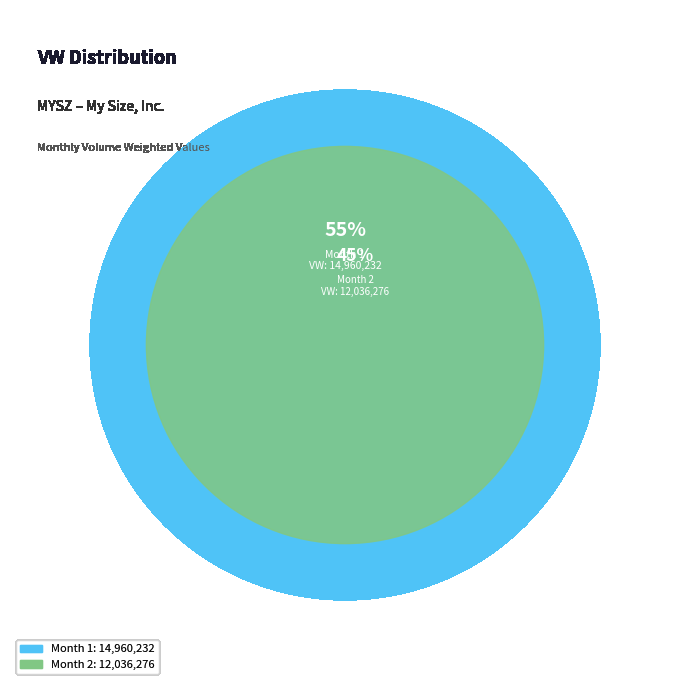

What portion of the pie excludes Month 2?

55.4%